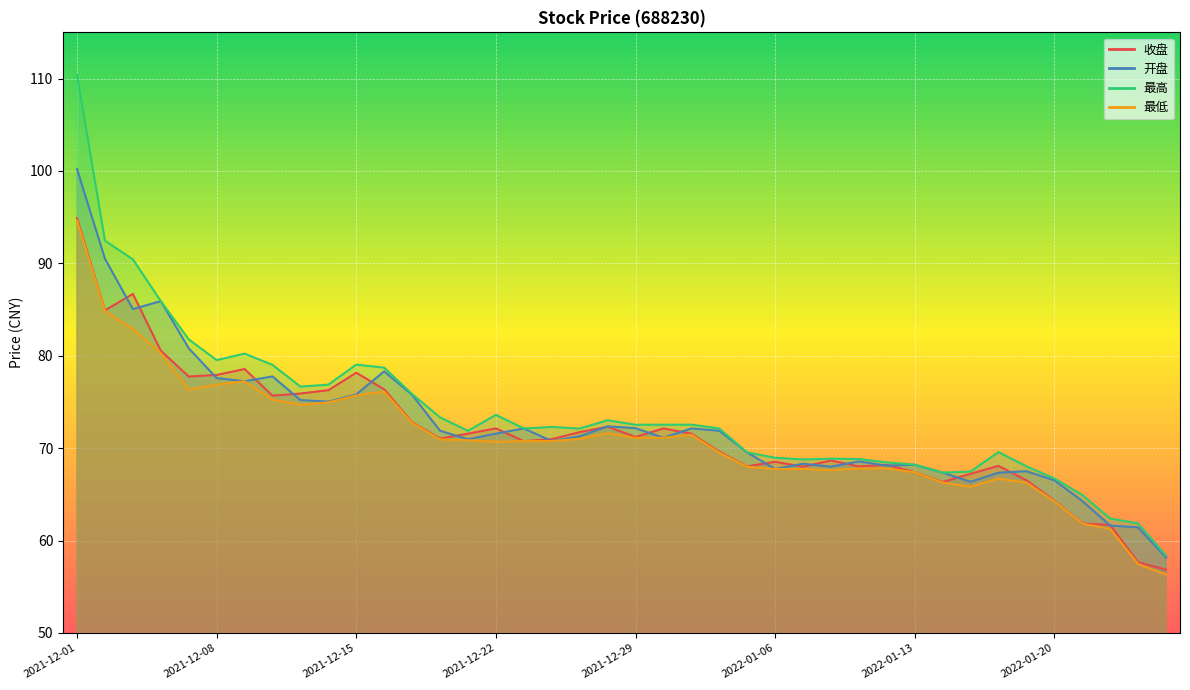

Reading left to right, transcribe all the data shown in this chart.

收盘: 2021-12-01=94.9	2021-12-02=84.9	2021-12-03=86.7	2021-12-06=80.5	2021-12-07=77.8	2021-12-08=77.9	2021-12-09=78.6	2021-12-10=75.7	2021-12-13=75.9	2021-12-14=76.3	2021-12-15=78.2	2021-12-16=76.4	2021-12-17=72.8	2021-12-20=71.0	2021-12-21=71.6	2021-12-22=72.1	2021-12-23=70.8	2021-12-24=71.0	2021-12-27=71.7	2021-12-28=72.3	2021-12-29=71.2	2021-12-30=72.1	2021-12-31=71.6	2022-01-04=69.6	2022-01-05=68.0	2022-01-06=68.5	2022-01-07=68.0	2022-01-10=68.7	2022-01-11=68.0	2022-01-12=68.2	2022-01-13=67.4	2022-01-14=66.3	2022-01-17=67.2	2022-01-18=68.1	2022-01-19=66.5	2022-01-20=64.3	2022-01-21=61.8	2022-01-24=61.7	2022-01-25=57.6	2022-01-26=56.9
开盘: 2021-12-01=100.2	2021-12-02=90.5	2021-12-03=85.0	2021-12-06=85.9	2021-12-07=80.8	2021-12-08=77.6	2021-12-09=77.2	2021-12-10=77.8	2021-12-13=75.2	2021-12-14=75.0	2021-12-15=75.8	2021-12-16=78.3	2021-12-17=75.8	2021-12-20=71.9	2021-12-21=71.0	2021-12-22=71.6	2021-12-23=72.1	2021-12-24=70.8	2021-12-27=71.3	2021-12-28=72.4	2021-12-29=72.2	2021-12-30=71.1	2021-12-31=72.1	2022-01-04=71.9	2022-01-05=69.5	2022-01-06=67.7	2022-01-07=68.3	2022-01-10=68.0	2022-01-11=68.6	2022-01-12=68.1	2022-01-13=68.2	2022-01-14=67.3	2022-01-17=66.4	2022-01-18=67.3	2022-01-19=67.5	2022-01-20=66.5	2022-01-21=64.3	2022-01-24=61.6	2022-01-25=61.4	2022-01-26=58.2
最高: 2021-12-01=110.4	2021-12-02=92.5	2021-12-03=90.4	2021-12-06=85.9	2021-12-07=81.8	2021-12-08=79.5	2021-12-09=80.2	2021-12-10=79.0	2021-12-13=76.7	2021-12-14=76.9	2021-12-15=79.0	2021-12-16=78.7	2021-12-17=75.8	2021-12-20=73.3	2021-12-21=71.9	2021-12-22=73.6	2021-12-23=72.1	2021-12-24=72.3	2021-12-27=72.1	2021-12-28=73.0	2021-12-29=72.5	2021-12-30=72.5	2021-12-31=72.5	2022-01-04=72.1	2022-01-05=69.5	2022-01-06=69.0	2022-01-07=68.8	2022-01-10=68.9	2022-01-11=68.8	2022-01-12=68.5	2022-01-13=68.2	2022-01-14=67.3	2022-01-17=67.5	2022-01-18=69.6	2022-01-19=68.0	2022-01-20=66.7	2022-01-21=64.9	2022-01-24=62.4	2022-01-25=61.9	2022-01-26=58.4
最低: 2021-12-01=94.6	2021-12-02=84.8	2021-12-03=82.9	2021-12-06=80.3	2021-12-07=76.3	2021-12-08=76.9	2021-12-09=77.2	2021-12-10=75.2	2021-12-13=74.7	2021-12-14=75.0	2021-12-15=75.7	2021-12-16=76.1	2021-12-17=72.7	2021-12-20=70.9	2021-12-21=70.8	2021-12-22=70.7	2021-12-23=70.8	2021-12-24=70.8	2021-12-27=71.0	2021-12-28=71.6	2021-12-29=71.1	2021-12-30=71.1	2021-12-31=71.5	2022-01-04=69.5	2022-01-05=68.0	2022-01-06=67.7	2022-01-07=67.7	2022-01-10=67.6	2022-01-11=67.8	2022-01-12=67.8	2022-01-13=67.4	2022-01-14=66.3	2022-01-17=65.8	2022-01-18=66.7	2022-01-19=66.3	2022-01-20=64.2	2022-01-21=61.8	2022-01-24=61.3	2022-01-25=57.5	2022-01-26=56.3